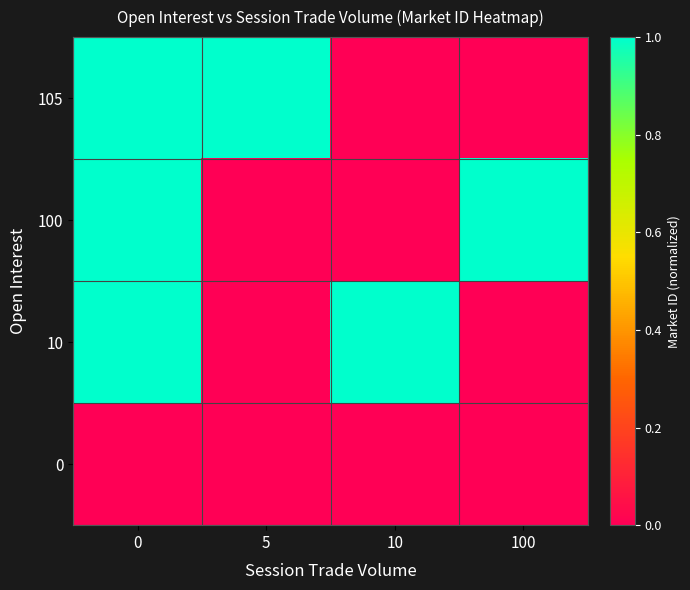

Reading left to right, list all the values displayed in this chart.

0: 0=0	5=0	10=0	100=0
10: 0=1	5=0	10=1	100=0
100: 0=1	5=0	10=0	100=1
105: 0=1	5=1	10=0	100=0